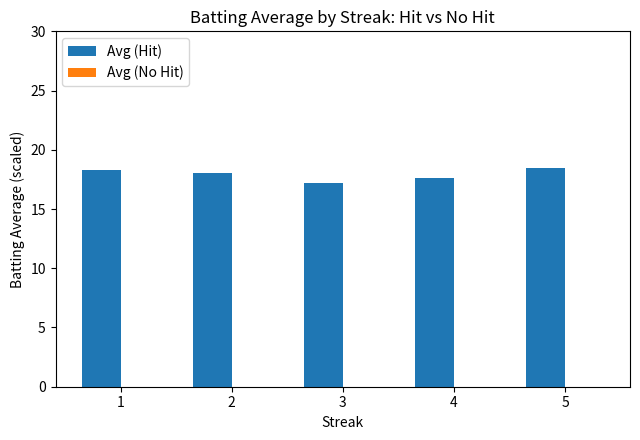

How many values exceed 18?

3